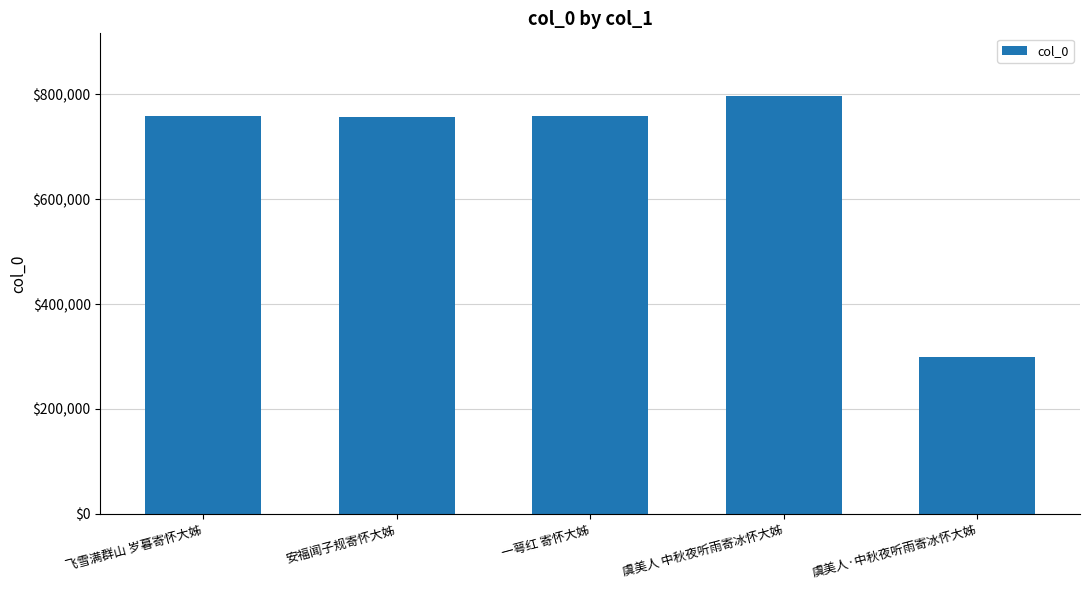

What is the smallest value displayed?

298372